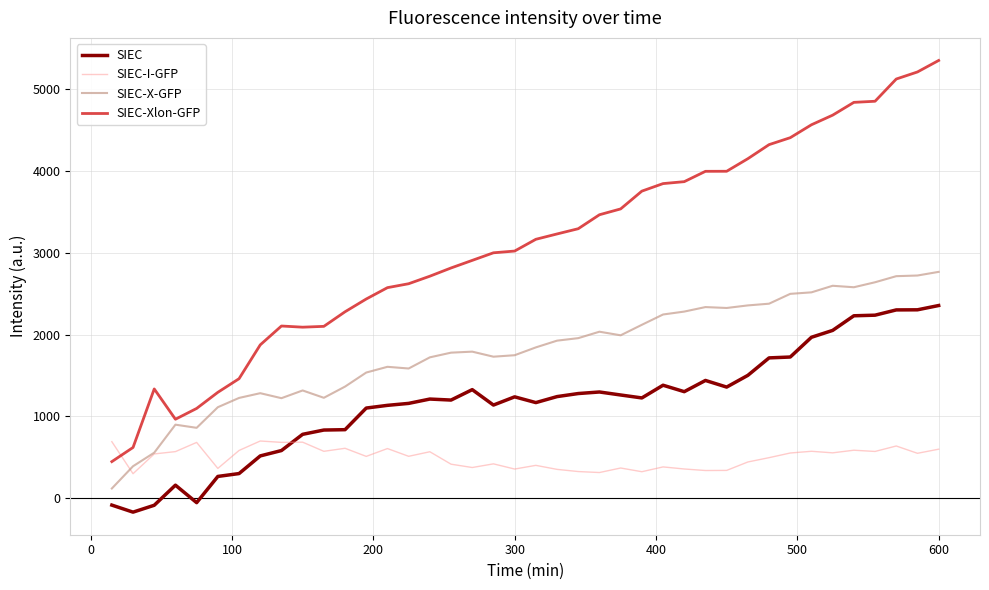

What are all the series names shown in the legend?

SIEC, SIEC-I-GFP, SIEC-X-GFP, SIEC-Xlon-GFP